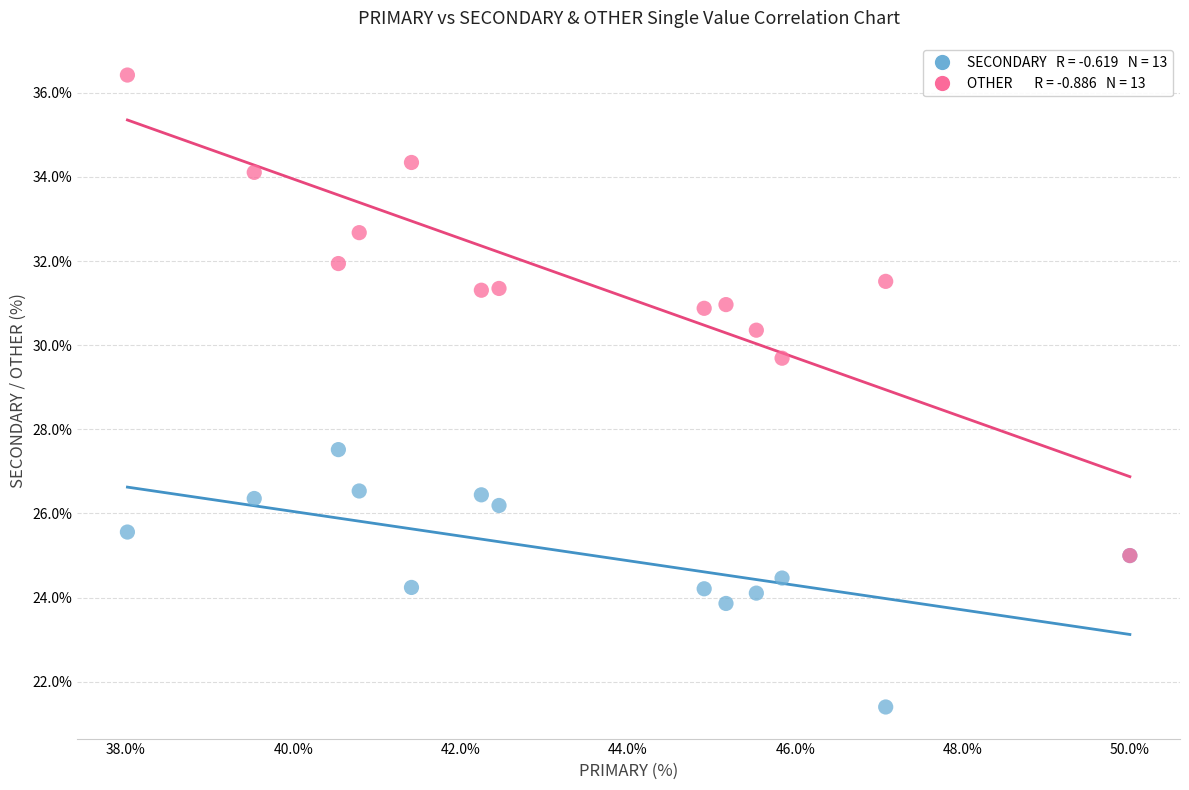

Across all series, what Y value is closest to 28?

27.5